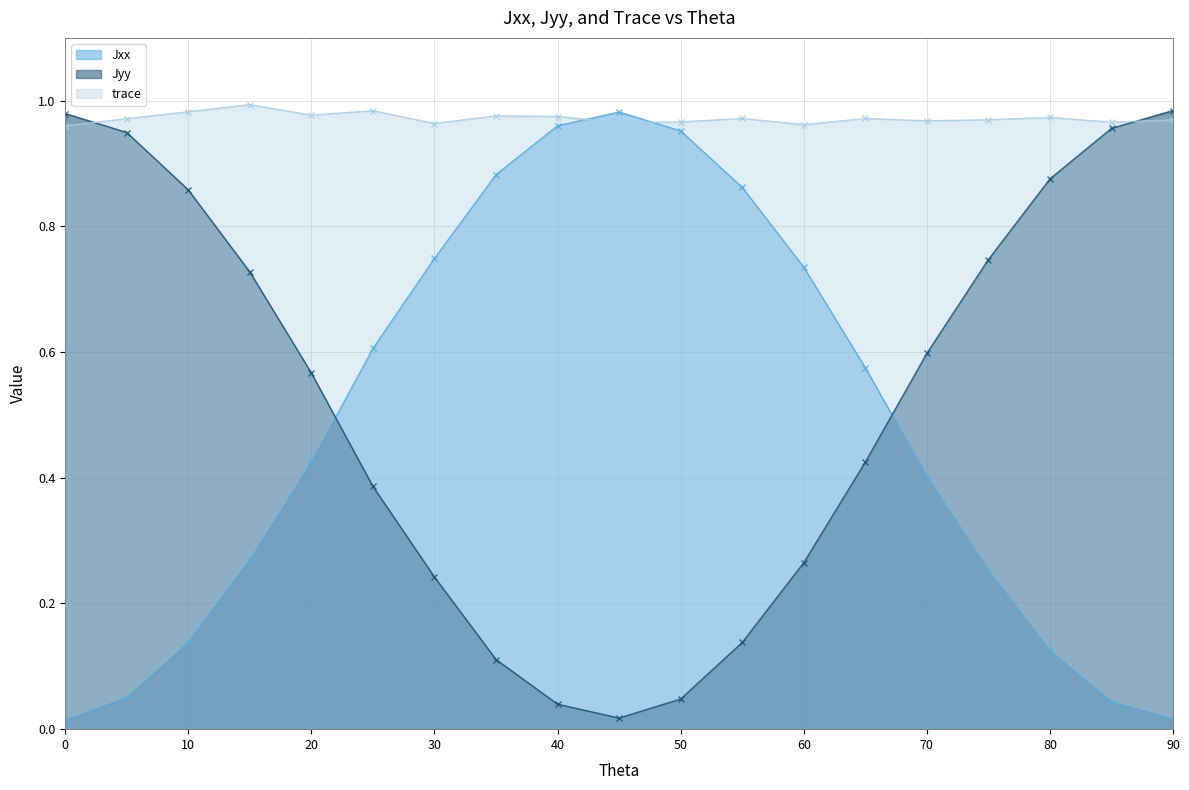

Between 70 and 30, which is larger?

30